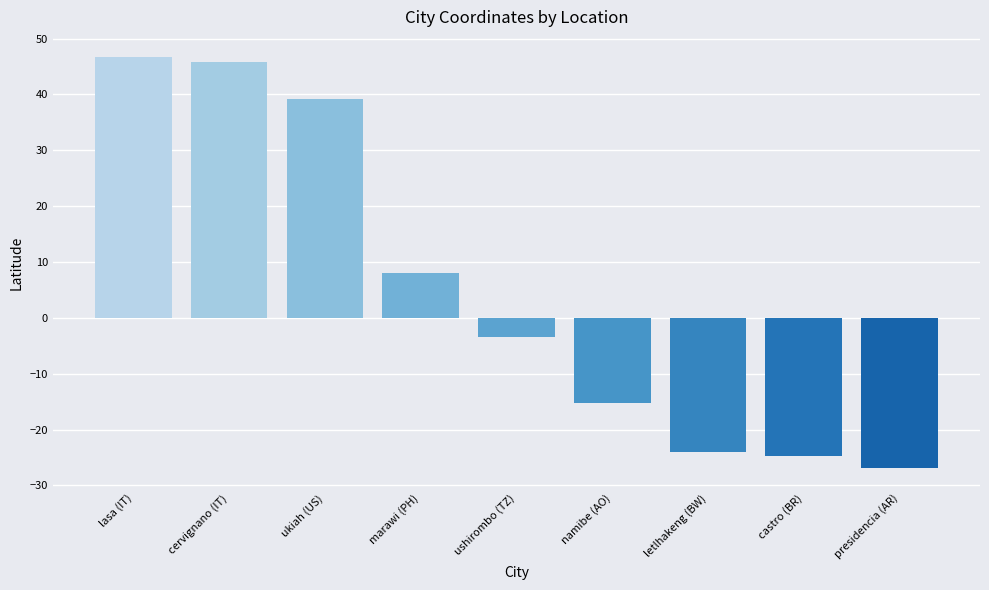

Rank the categories by value from highest to lowest.

lasa (IT), cervignano (IT), ukiah (US), marawi (PH), ushirombo (TZ), namibe (AO), letlhakeng (BW), castro (BR), presidencia (AR)